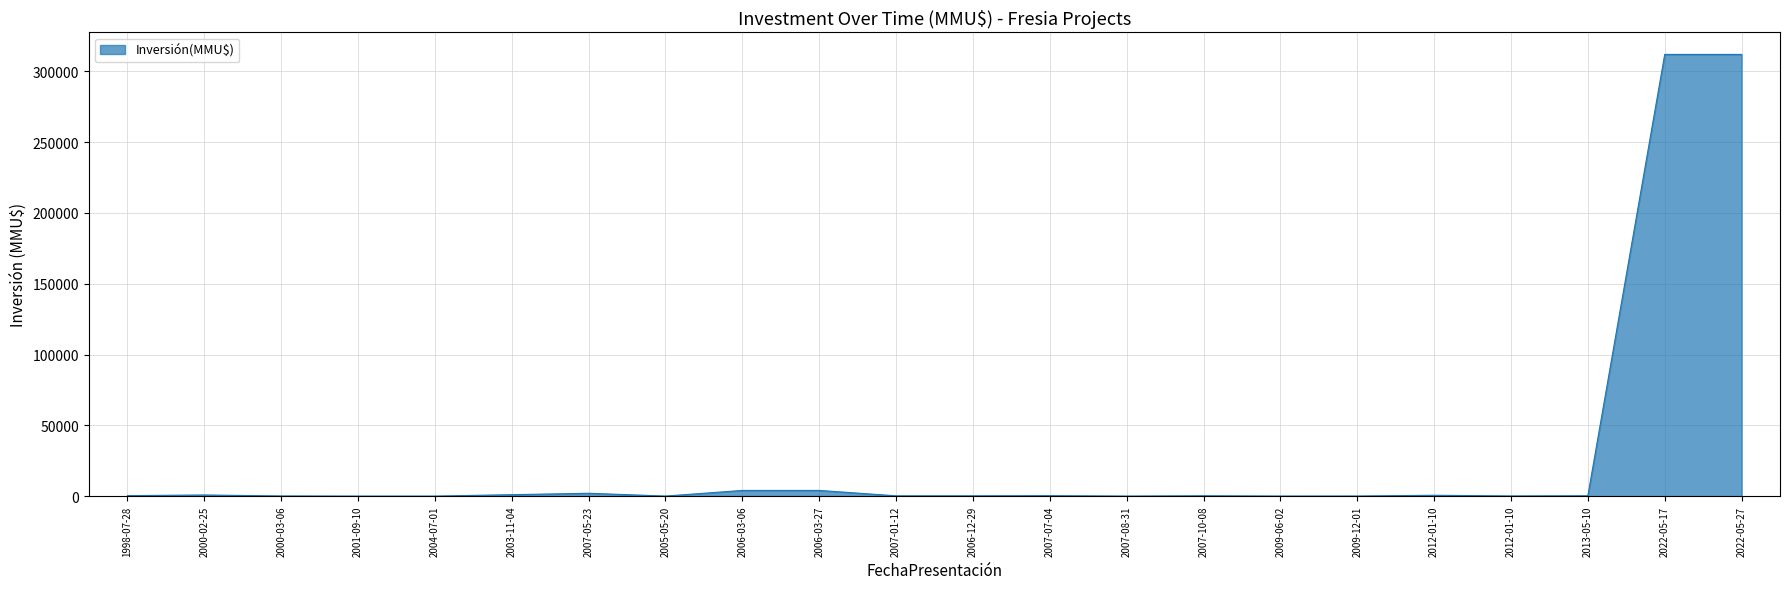

Is this an area chart (filled region under the line)?

Yes